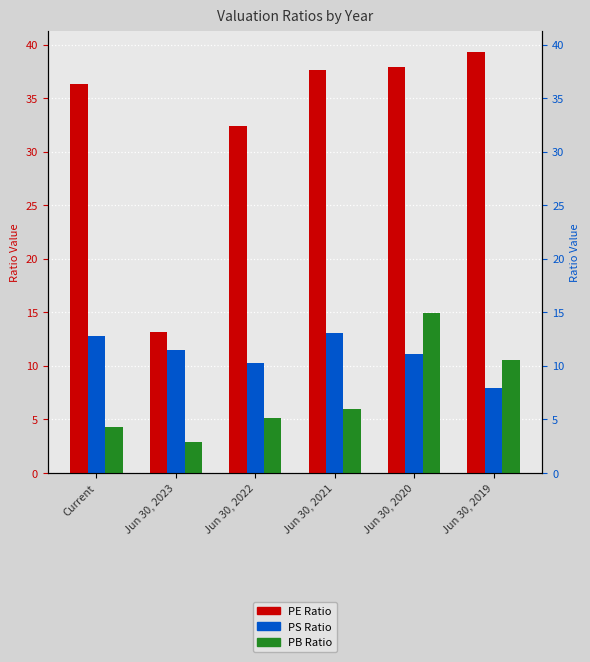

How many data points in PB Ratio are above 5?

4